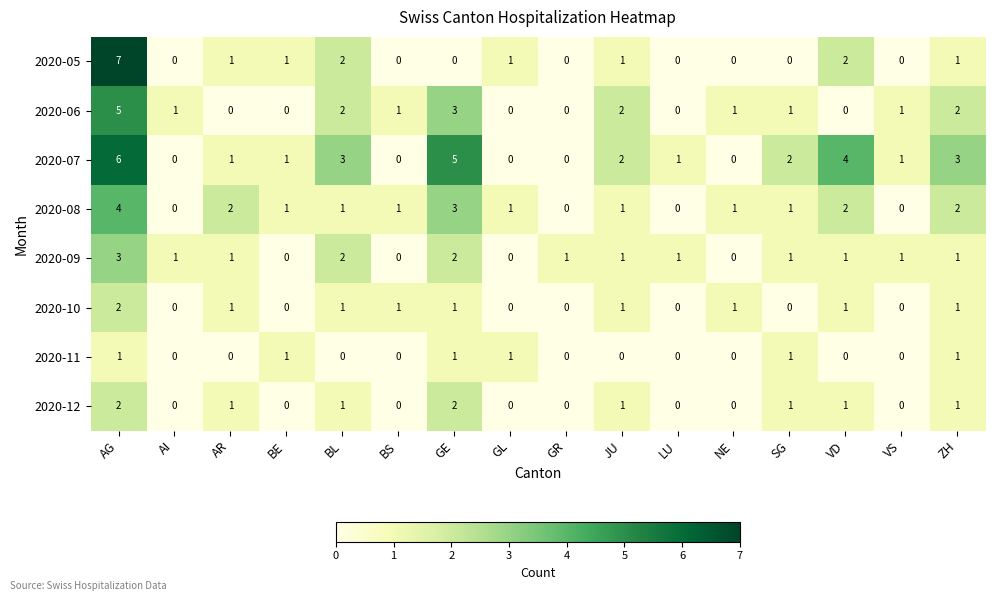

What is the sum of the 2020-07 values at AI and GE?

5